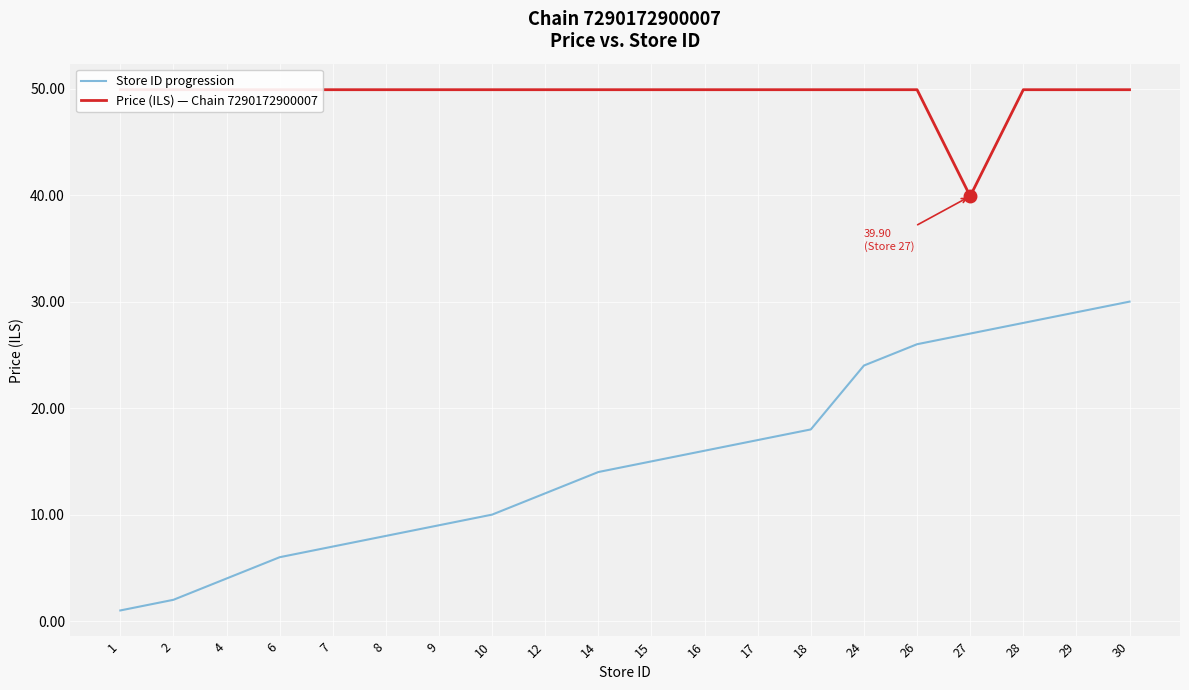

Which category has the lowest value across all series?

1